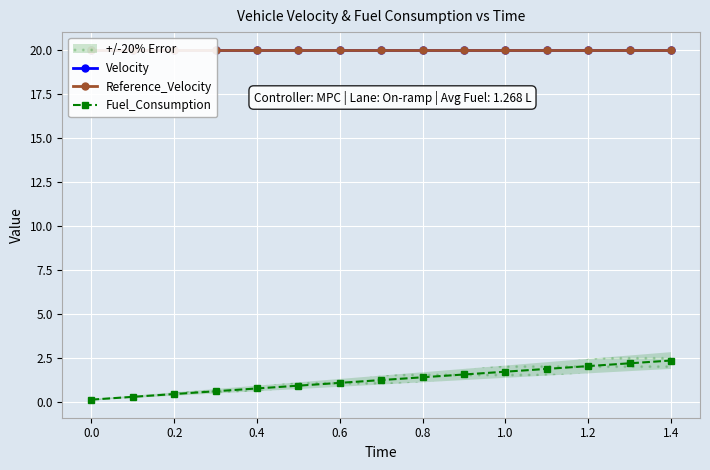

True or false: Reference_Velocity has a value of 6.5 at 13.

False